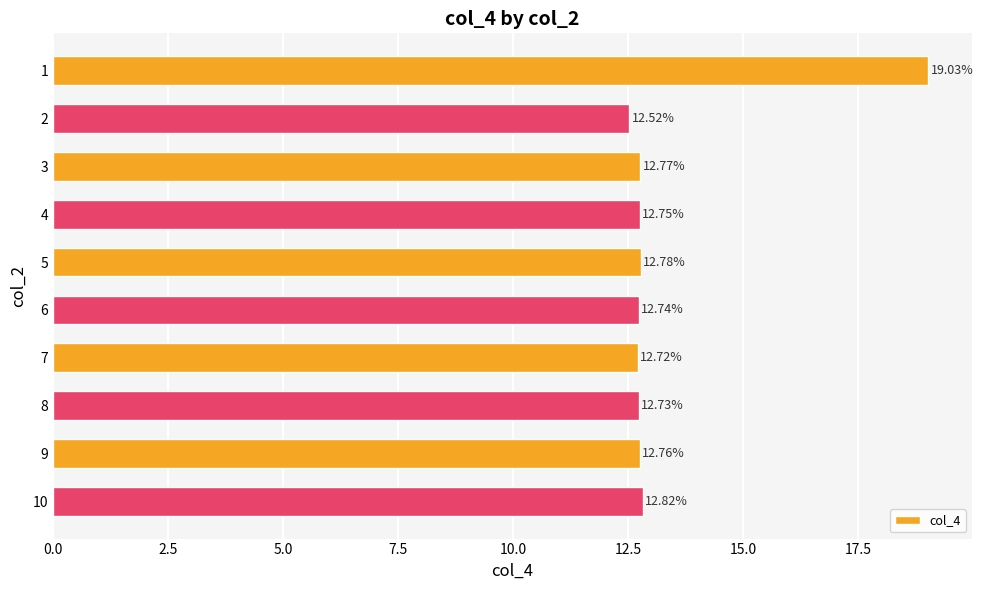

Which has a higher value, 2 or 4?

4